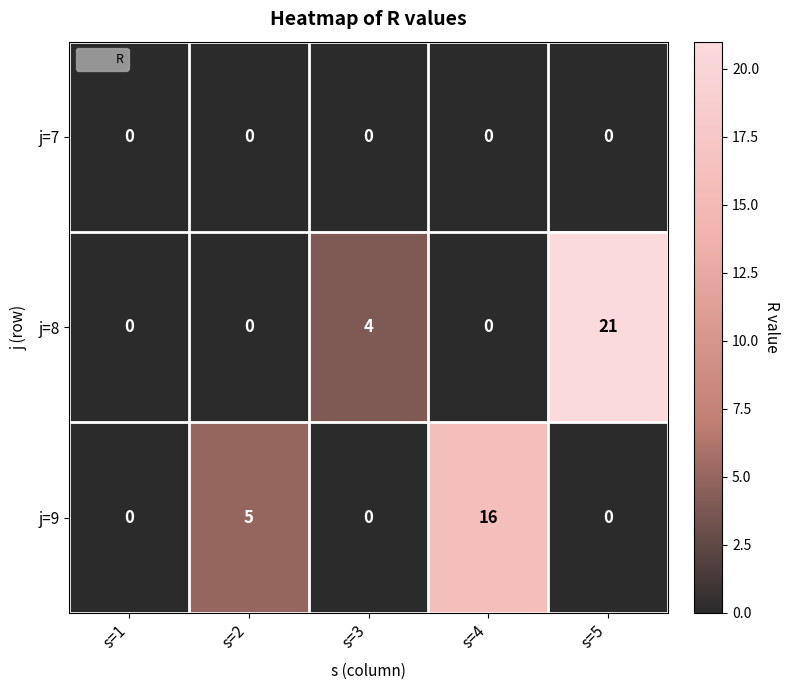

How many data points does each series have?

5